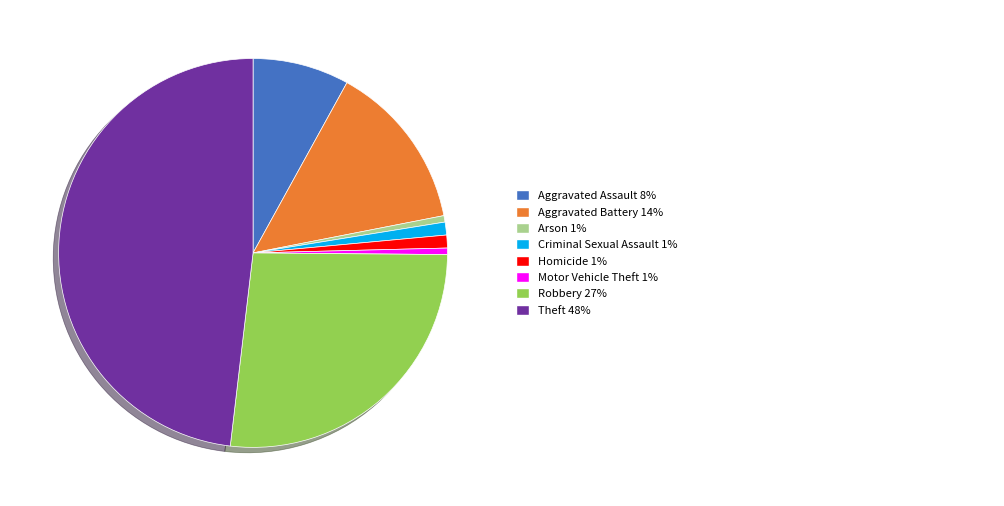

Does any single category account for the majority?

No